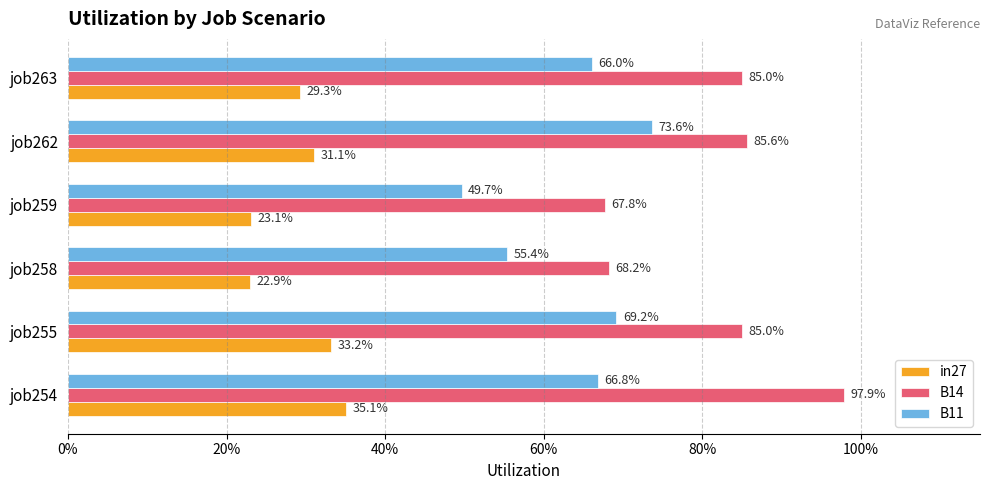

At how many categories does at least one series exceed 0?

6